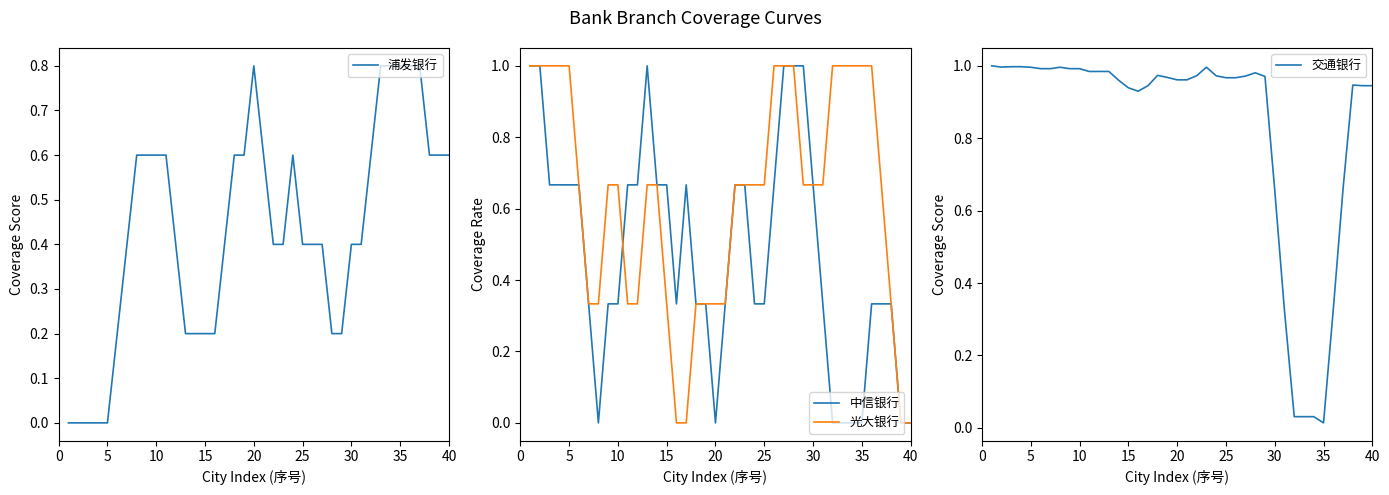

True or false: 交通银行 has a value of 0.7 at 25.

False